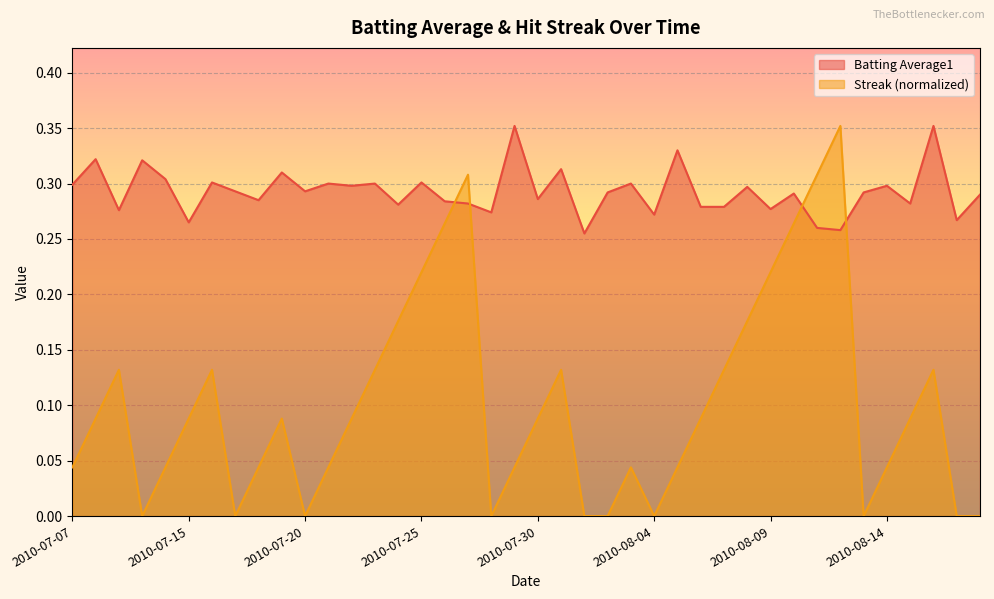

Is it true that Streak equals 0.1 at 2010-07-16?

True